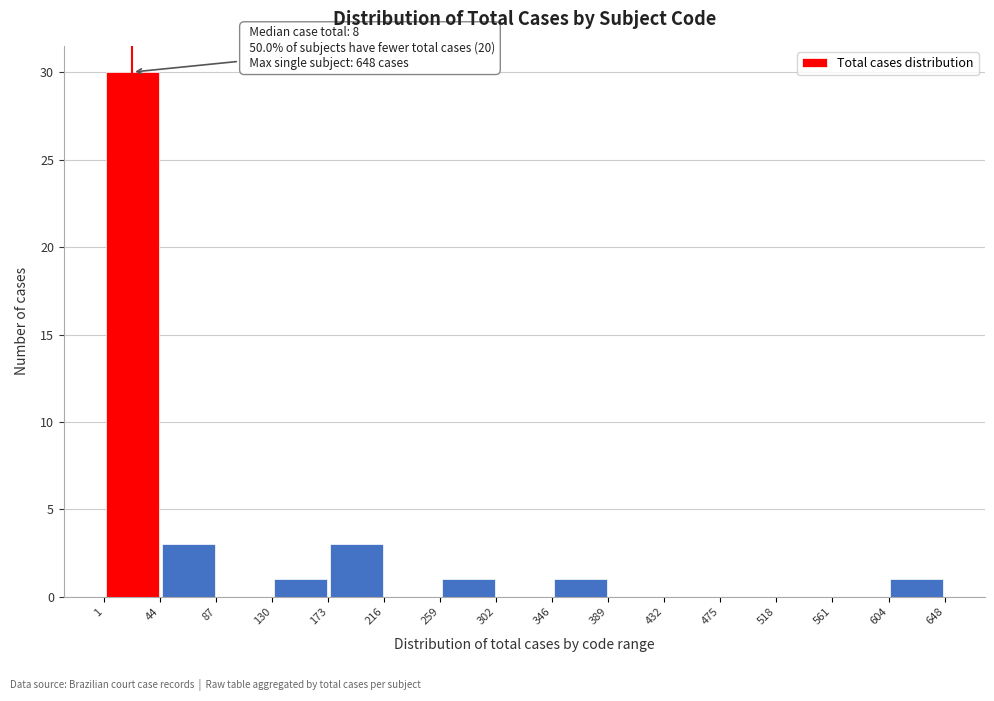

Which range on the x-axis has the tallest bar?

1 to 44